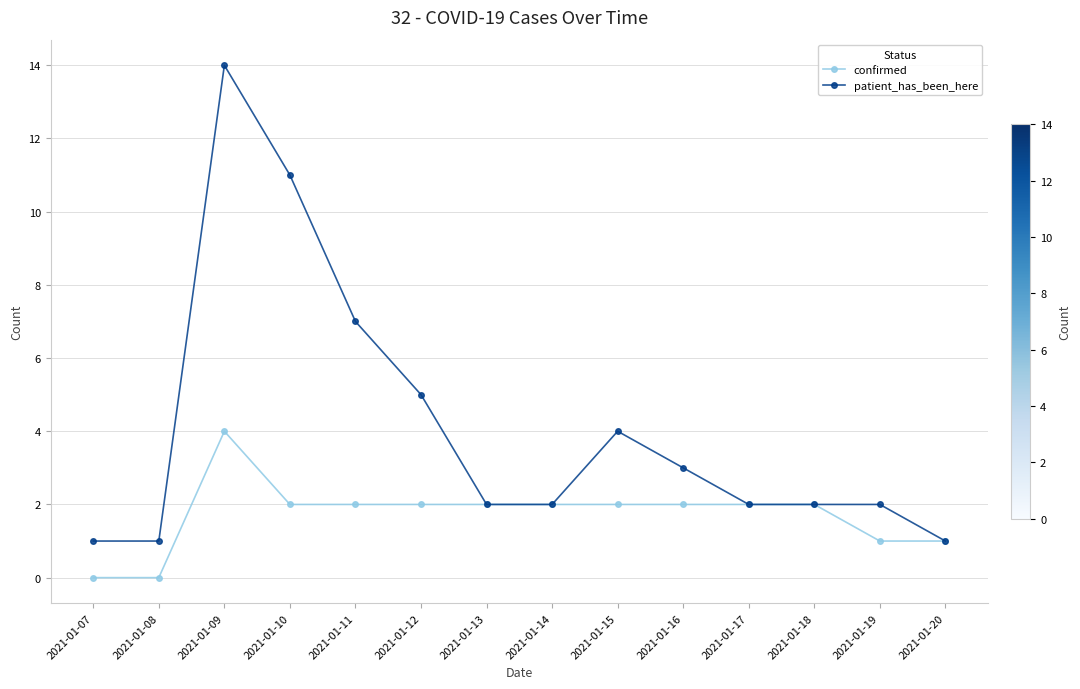

True or false: patient_has_been_here has a value of 7 at 2021-01-11.

True